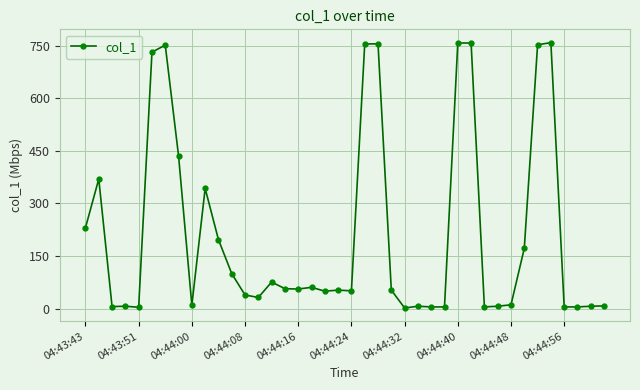

What is the greatest value displayed?

758.6